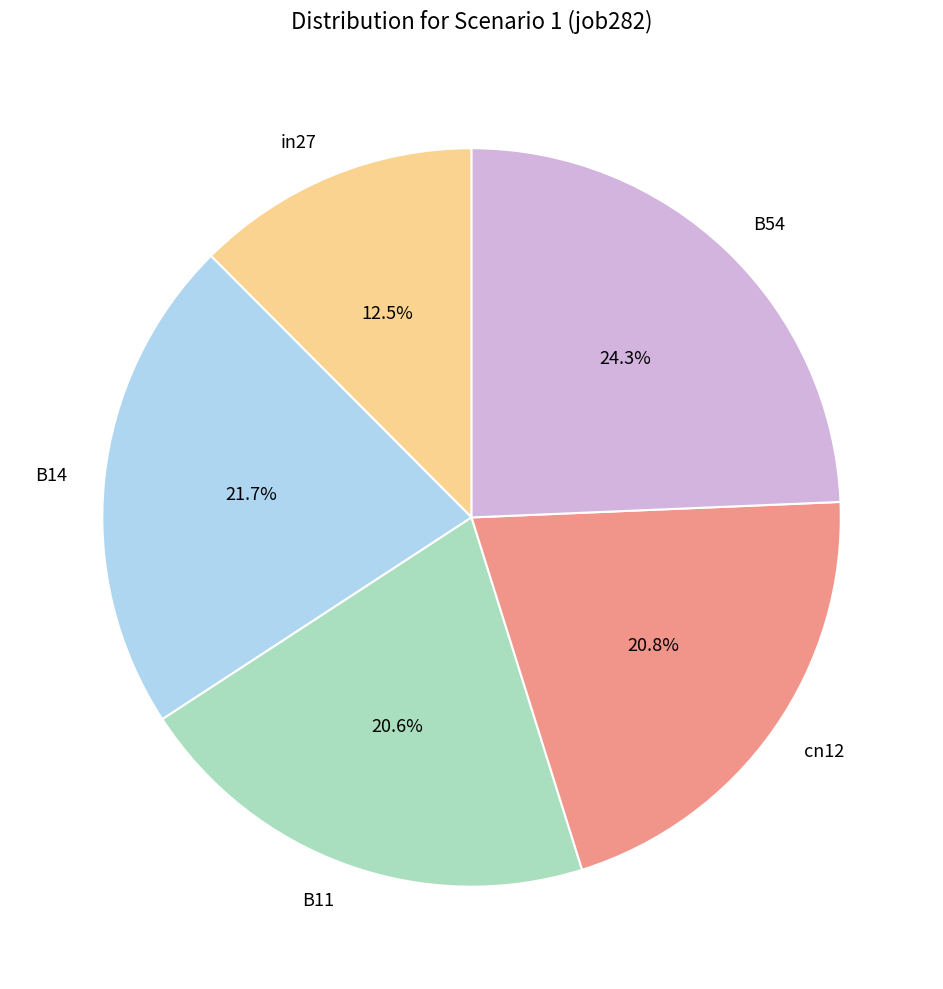

Is there a majority slice in this chart?

No